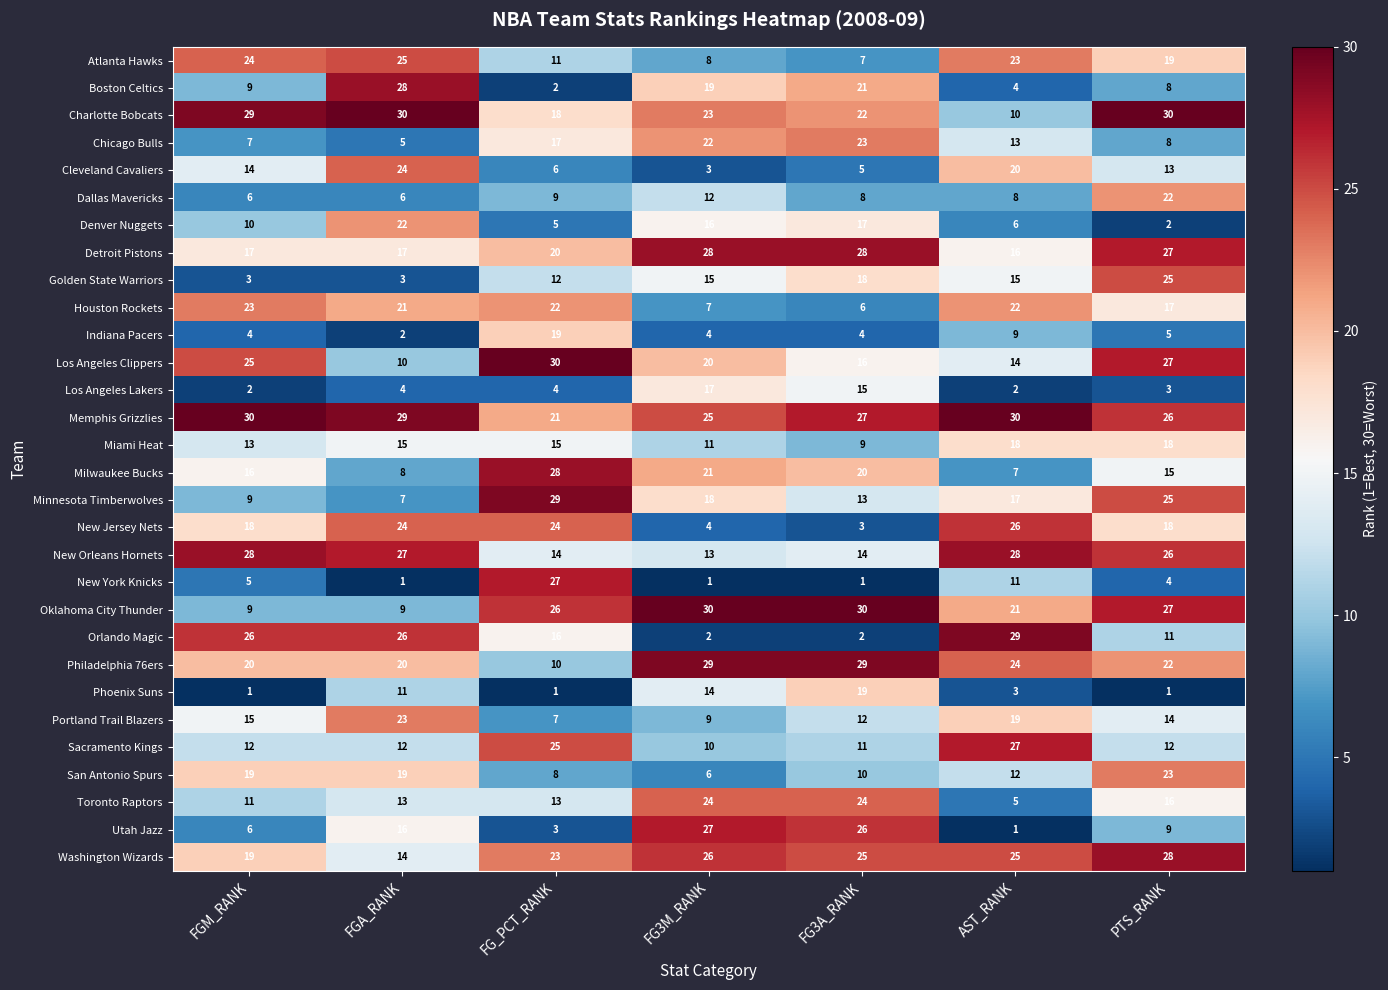

Is it true that Boston Celtics equals 33 at FG3M_RANK?

False